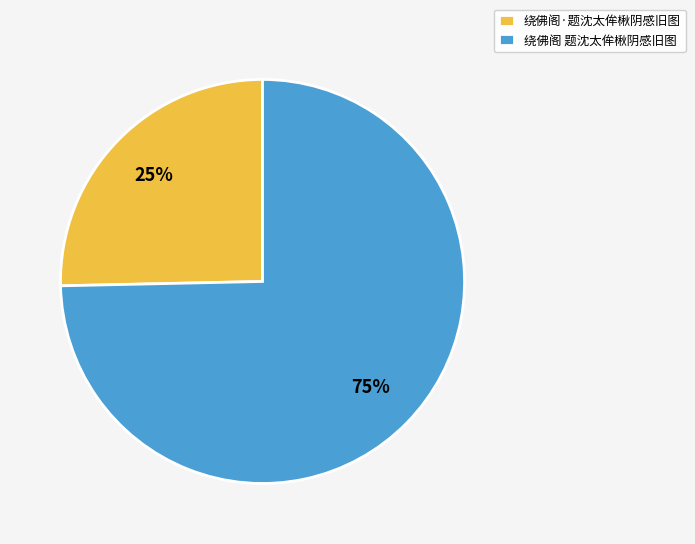

What is the majority slice?

绕佛阁 题沈太侔楸阴感旧图